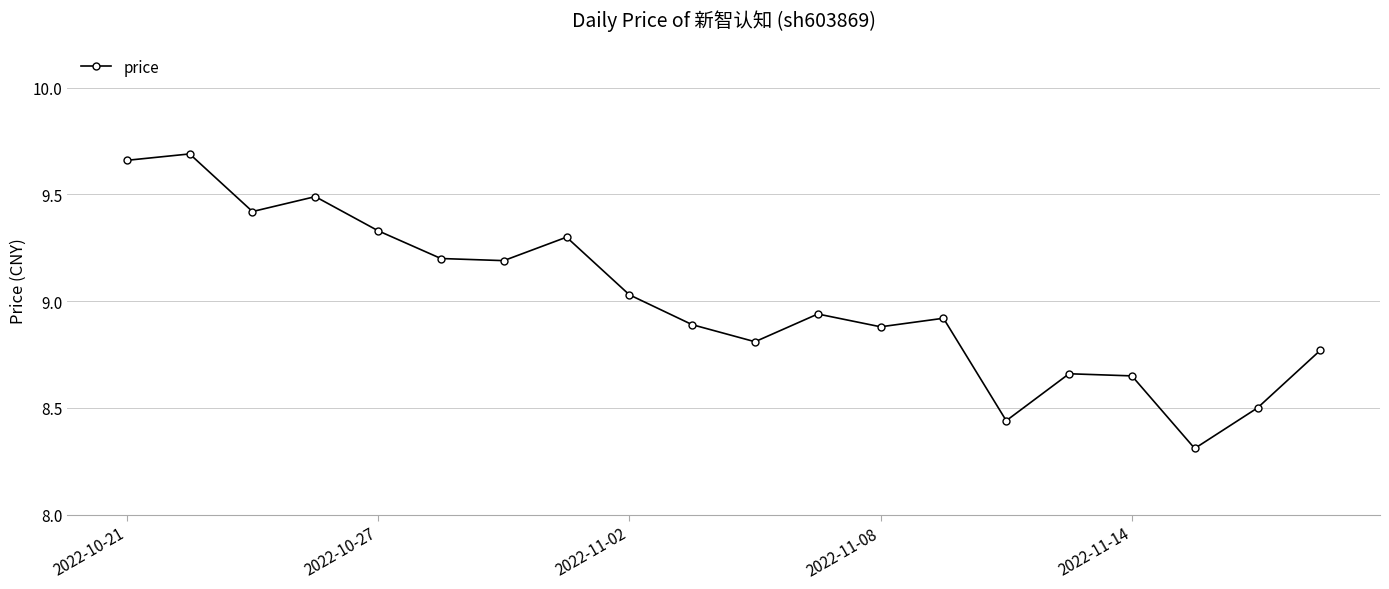

What is the sum of all values?

180.1